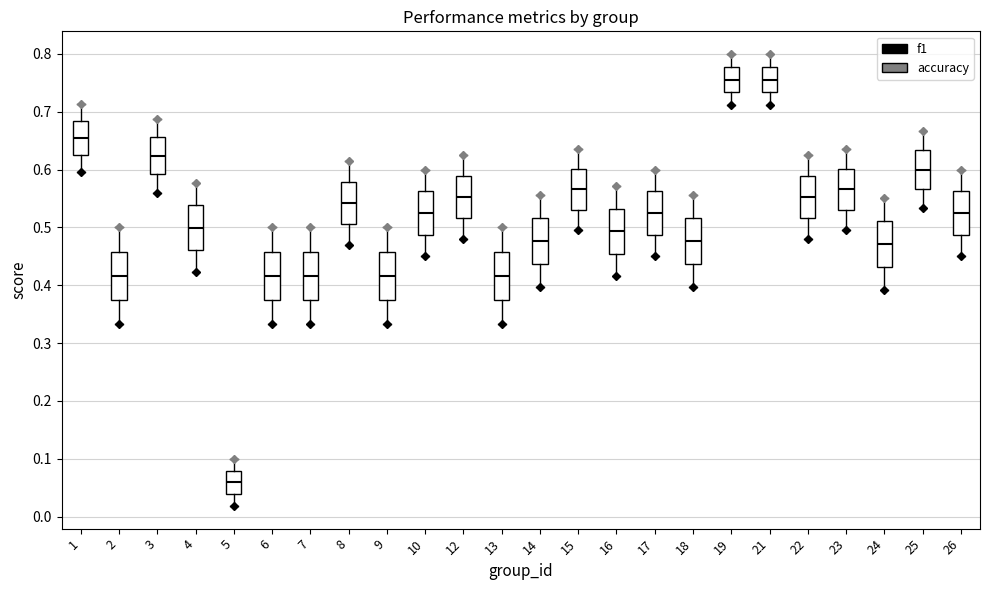

Reading left to right, read every box against the y-axis: the position of its median line, the range the box covers, and the ends of its whiskers. The values are not printed on the chart, so give them approximately, as read against the axis.

1: median 0.65, box 0.63 to 0.68, whiskers 0.60 to 0.71
2: median 0.42, box 0.38 to 0.46, whiskers 0.33 to 0.50
3: median 0.62, box 0.59 to 0.66, whiskers 0.56 to 0.69
4: median 0.50, box 0.46 to 0.54, whiskers 0.42 to 0.58
5: median 0.06, box 0.04 to 0.08, whiskers 0.02 to 0.10
6: median 0.42, box 0.38 to 0.46, whiskers 0.33 to 0.50
7: median 0.42, box 0.38 to 0.46, whiskers 0.33 to 0.50
8: median 0.54, box 0.51 to 0.58, whiskers 0.47 to 0.62
9: median 0.42, box 0.38 to 0.46, whiskers 0.33 to 0.50
10: median 0.53, box 0.49 to 0.56, whiskers 0.45 to 0.60
12: median 0.55, box 0.52 to 0.59, whiskers 0.48 to 0.63
13: median 0.42, box 0.38 to 0.46, whiskers 0.33 to 0.50
14: median 0.48, box 0.44 to 0.52, whiskers 0.40 to 0.56
15: median 0.57, box 0.53 to 0.60, whiskers 0.49 to 0.64
16: median 0.49, box 0.45 to 0.53, whiskers 0.42 to 0.57
17: median 0.53, box 0.49 to 0.56, whiskers 0.45 to 0.60
18: median 0.48, box 0.44 to 0.52, whiskers 0.40 to 0.56
19: median 0.76, box 0.73 to 0.78, whiskers 0.71 to 0.80
21: median 0.76, box 0.73 to 0.78, whiskers 0.71 to 0.80
22: median 0.55, box 0.52 to 0.59, whiskers 0.48 to 0.63
23: median 0.57, box 0.53 to 0.60, whiskers 0.49 to 0.64
24: median 0.47, box 0.43 to 0.51, whiskers 0.39 to 0.55
25: median 0.60, box 0.57 to 0.63, whiskers 0.53 to 0.67
26: median 0.53, box 0.49 to 0.56, whiskers 0.45 to 0.60